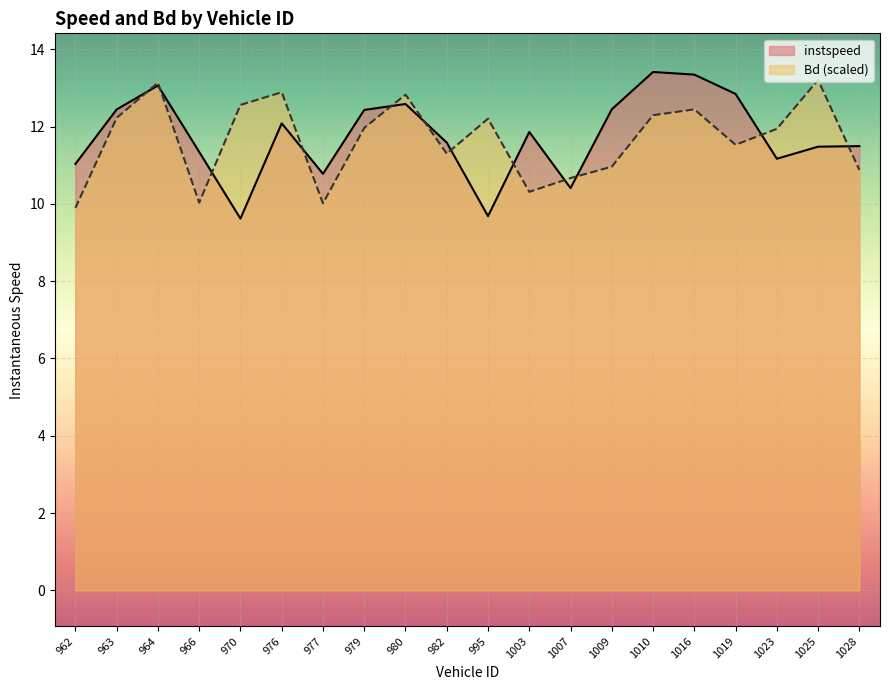

What is the difference between the maximum and second lowest values in the instspeed series?

3.7